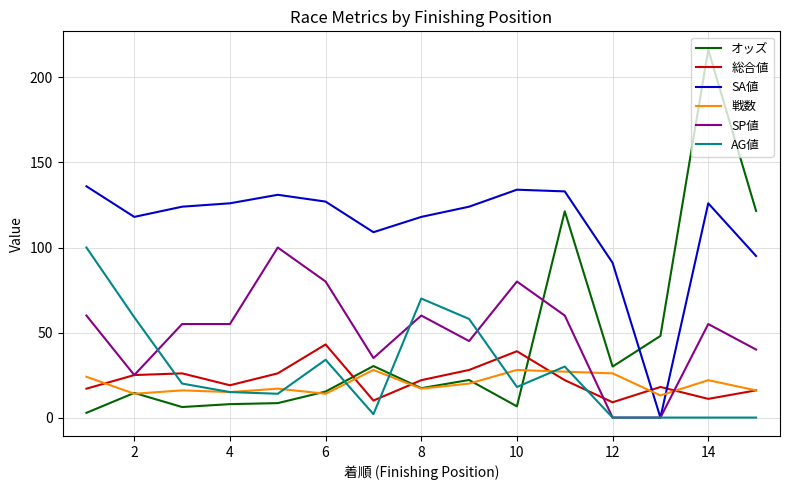

Which series has the widest spread of values?

オッズ